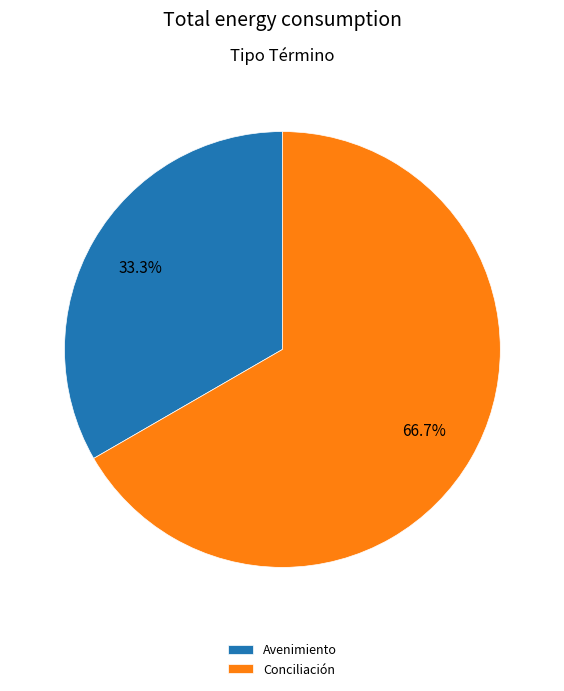

To the nearest percent, what is the difference between the Conciliación and Avenimiento slice percentages?

33%